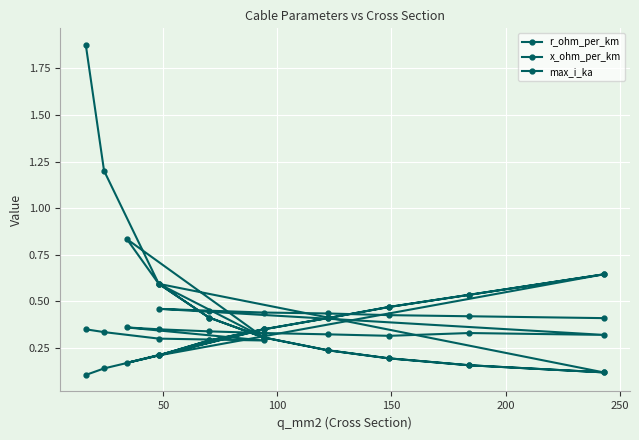

After their last crossing, which series has the higher values: r_ohm_per_km or x_ohm_per_km?

x_ohm_per_km